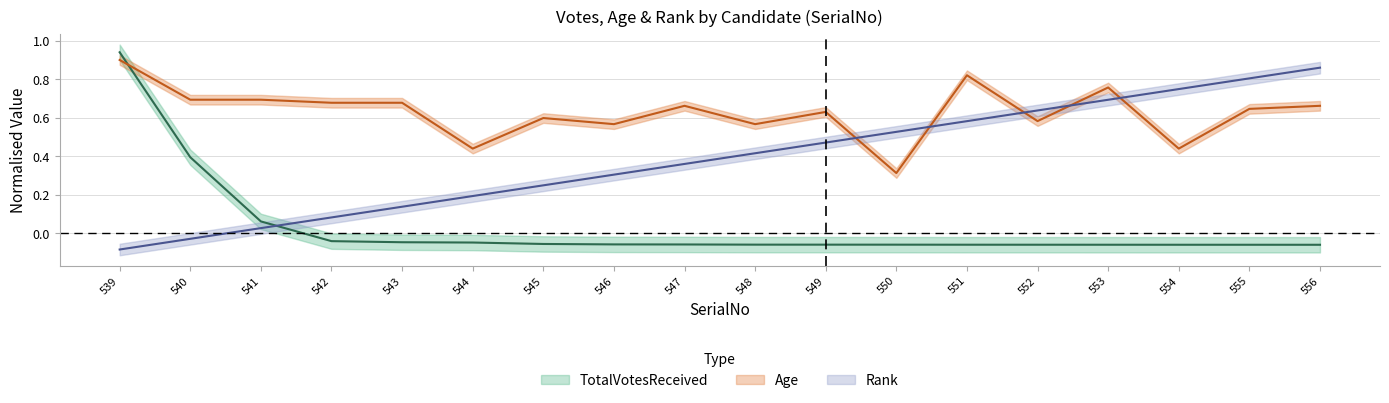

What is the sum of the Age values at 549 and 551?

1.5